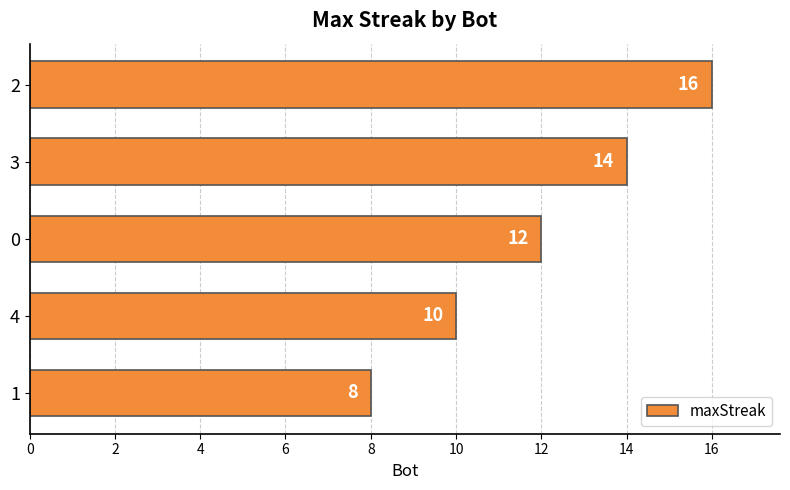

Rank the categories by value from lowest to highest.

1, 4, 0, 3, 2